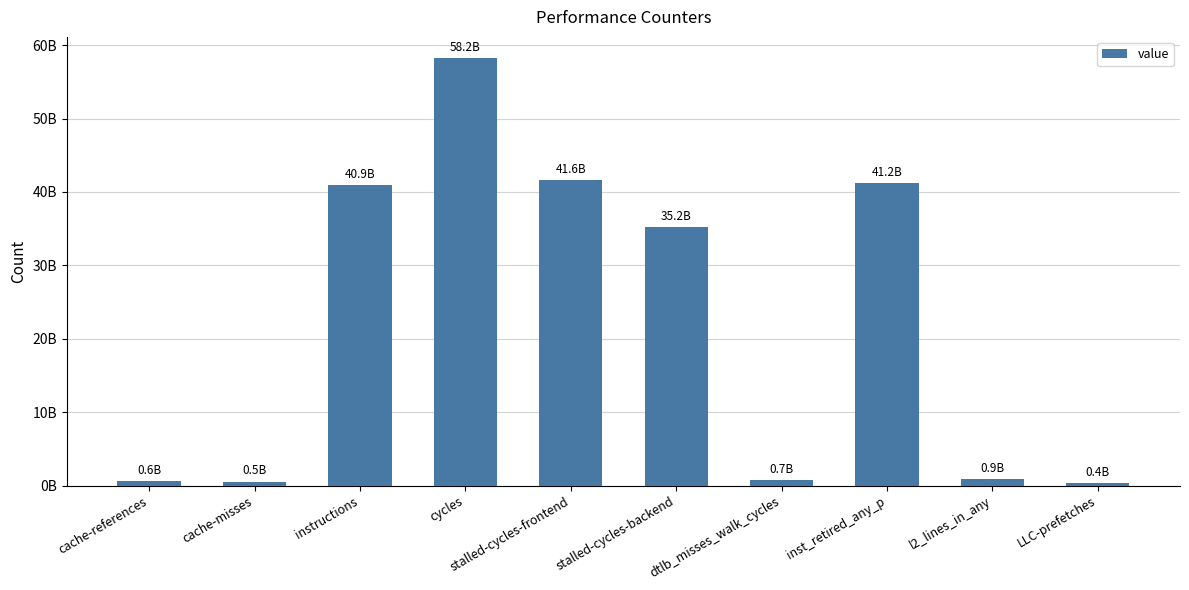

What is the change in value from cache-references to stalled-cycles-backend?

+34579756506